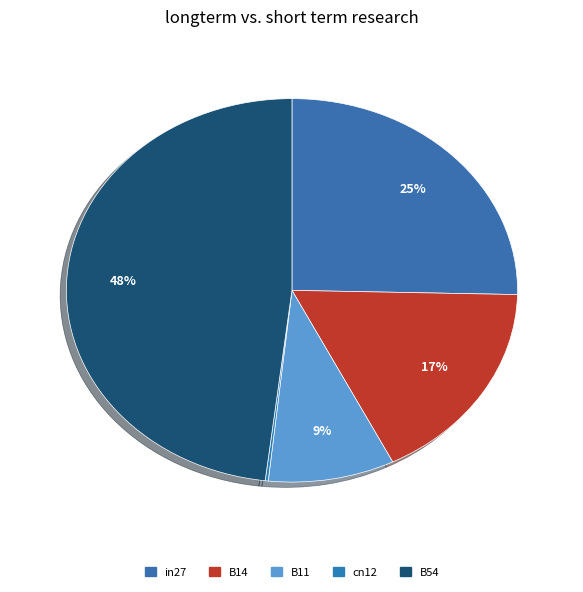

Which slice is the largest?

B54